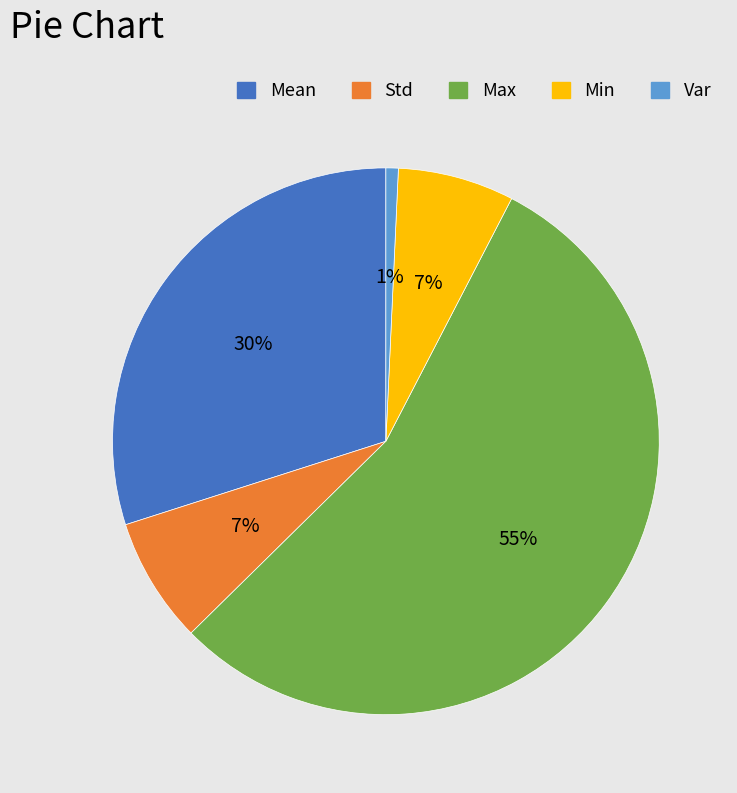

Between Mean and Std, which is larger?

Mean